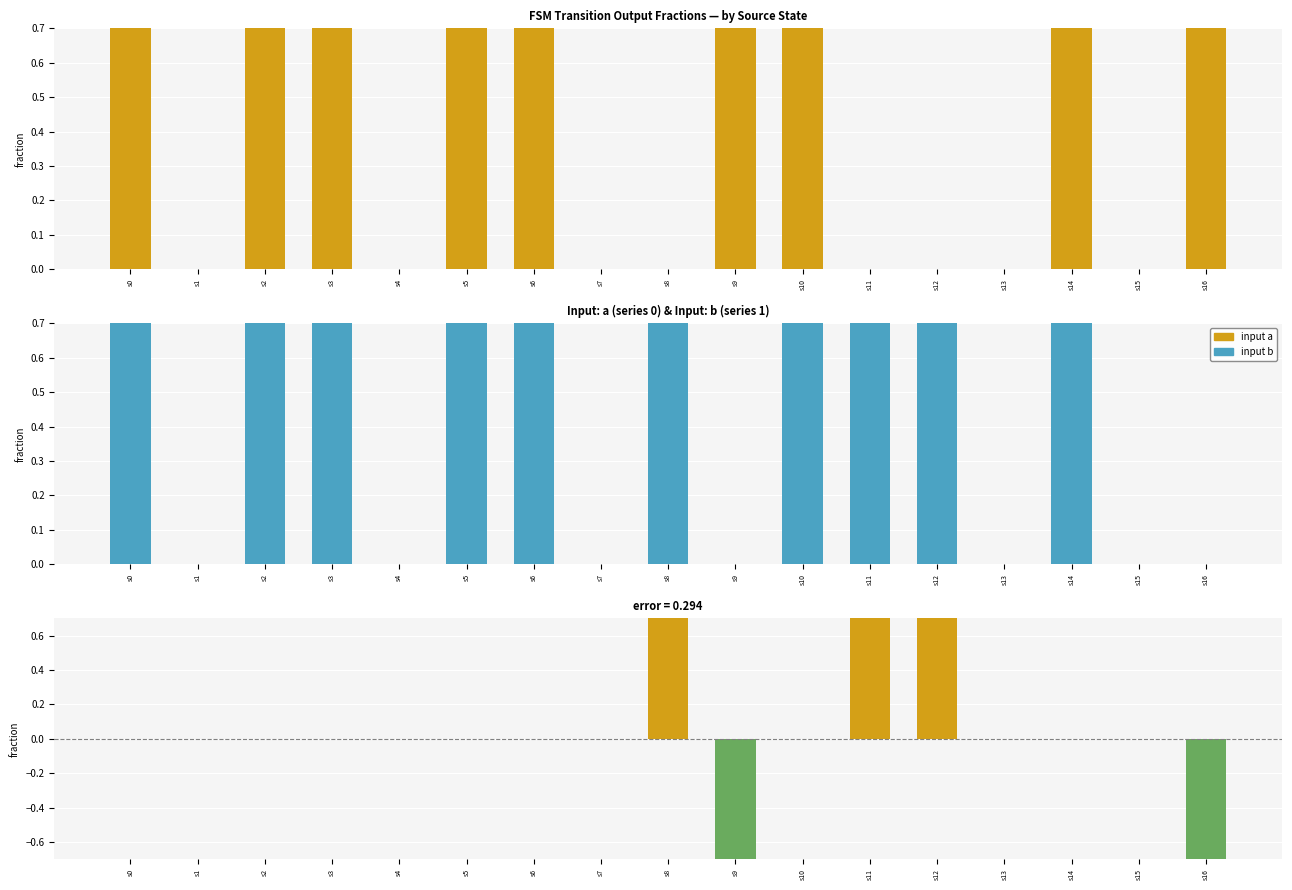

The value of b - a at s8 is 1. True or false?

False